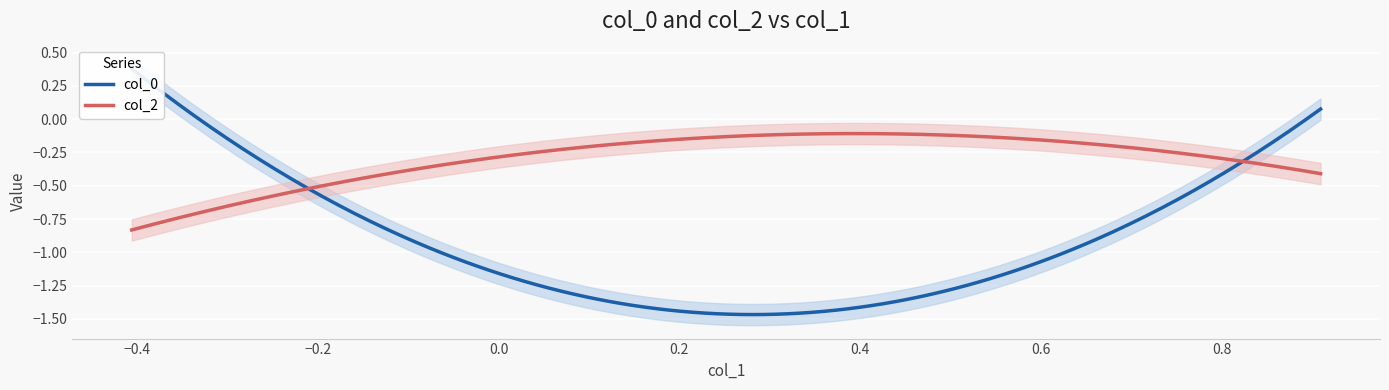

What is the average value of the col_2 series?

-0.5